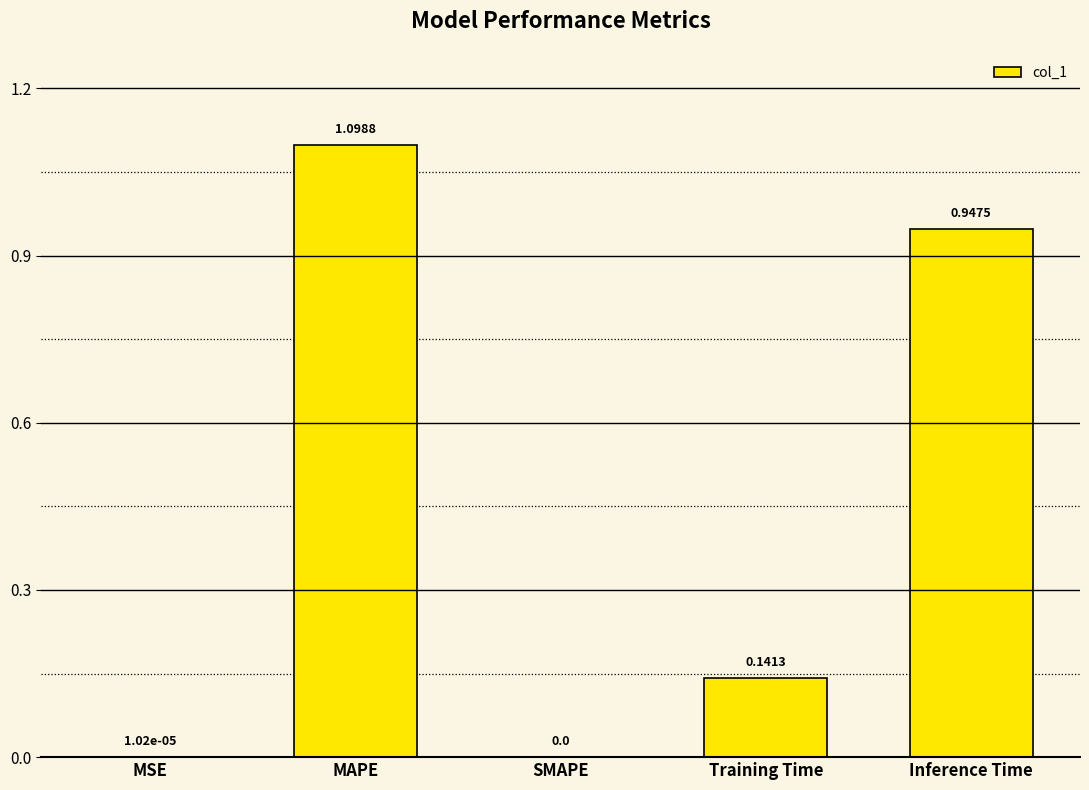

At which category does the chart reach its peak across all series?

MAPE